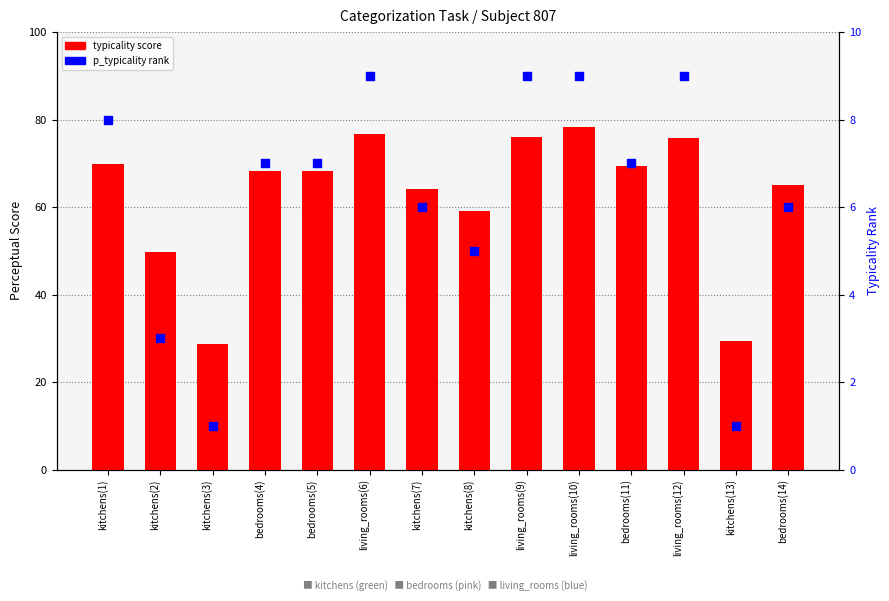

What are all the series names shown in the legend?

typicality score, p_typicality rank